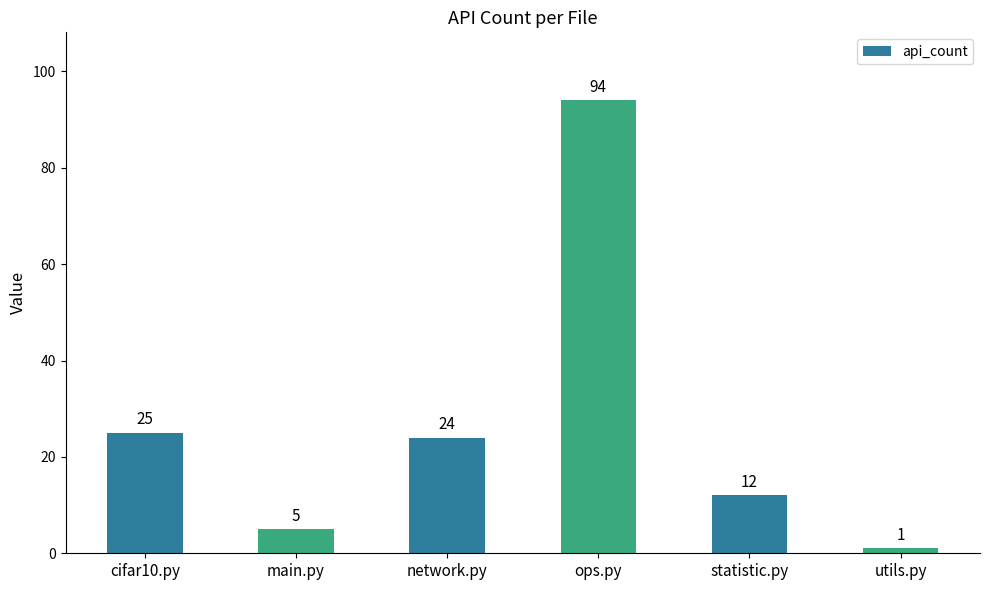

Which label corresponds to the smallest value in the chart?

utils.py